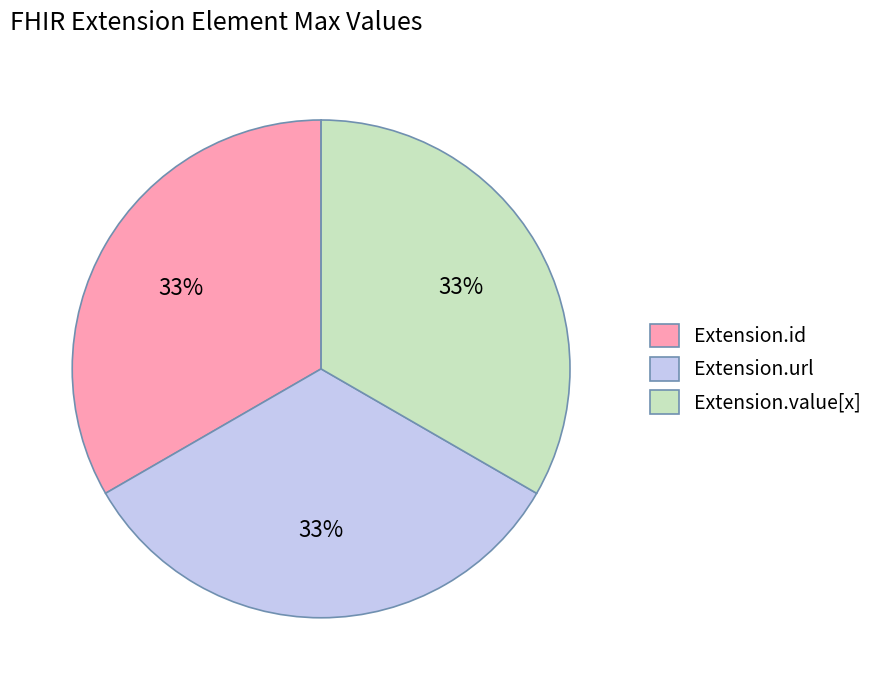

Do Extension.value[x] and Extension.url together represent more than half of the pie?

Yes